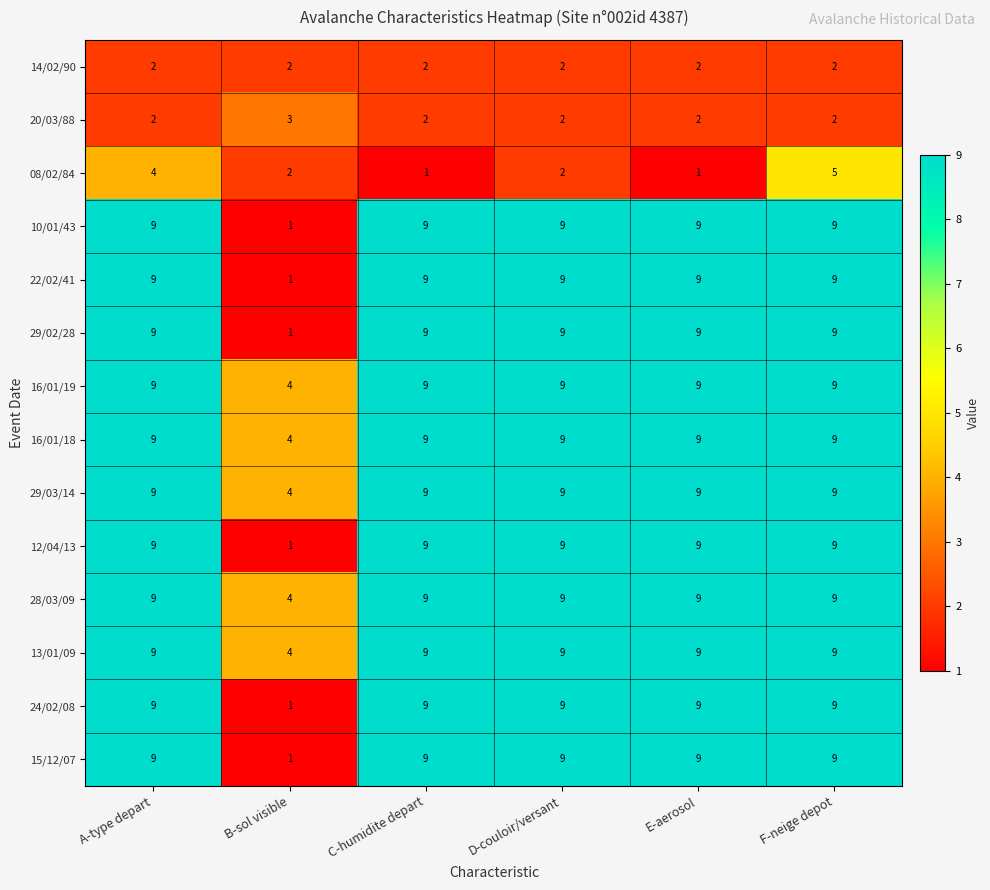

The value of 29/03/14 at E-aerosol is 16. True or false?

False